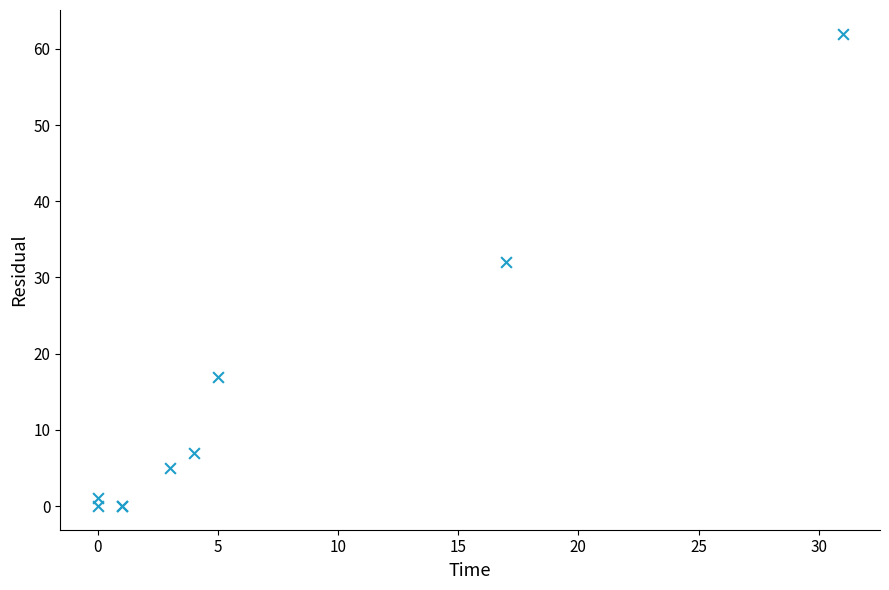

What Y value in the scatter plot is closest to 31?

32